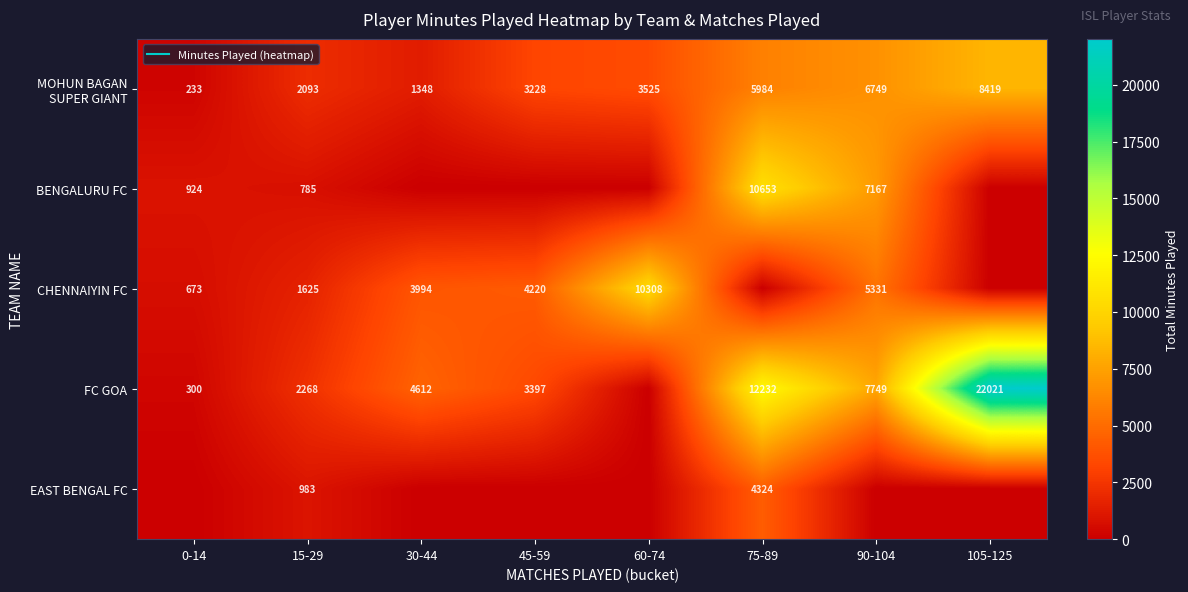

The EAST BENGAL FC series shows 7248 at 75-89. True or false?

False